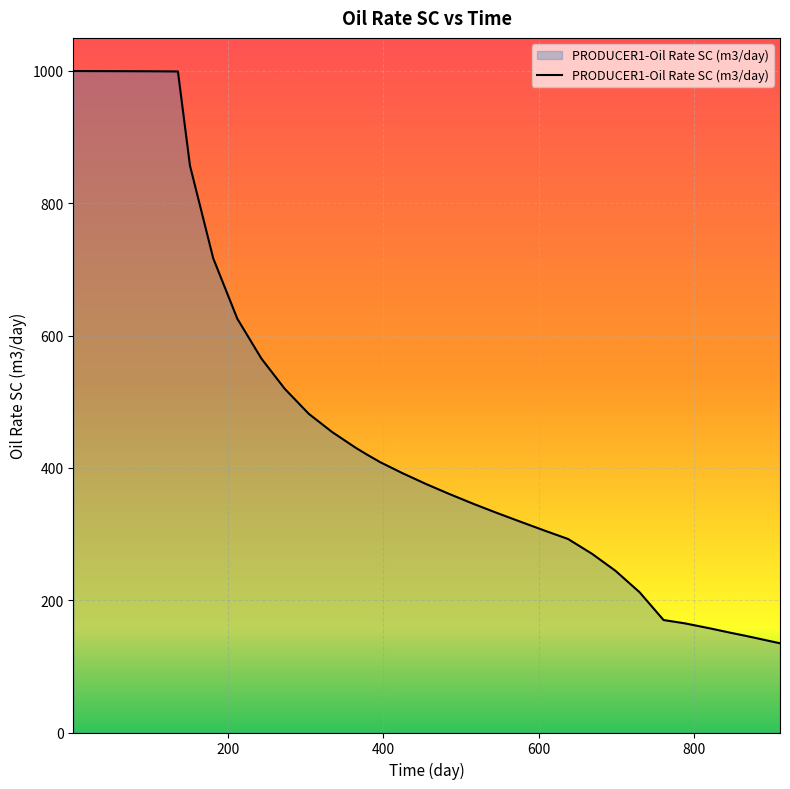

What is the maximum value shown in the chart?

1000.0